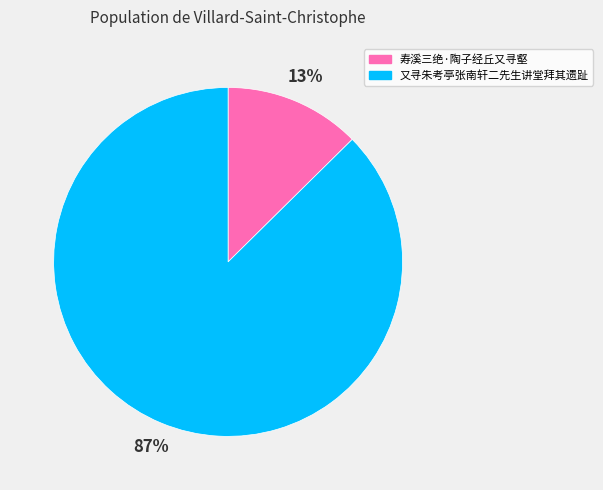

Is the sum of 寿溪三绝·陶子经丘又寻壑 and 又寻朱考亭张南轩二先生讲堂拜其遗趾 greater than half?

Yes